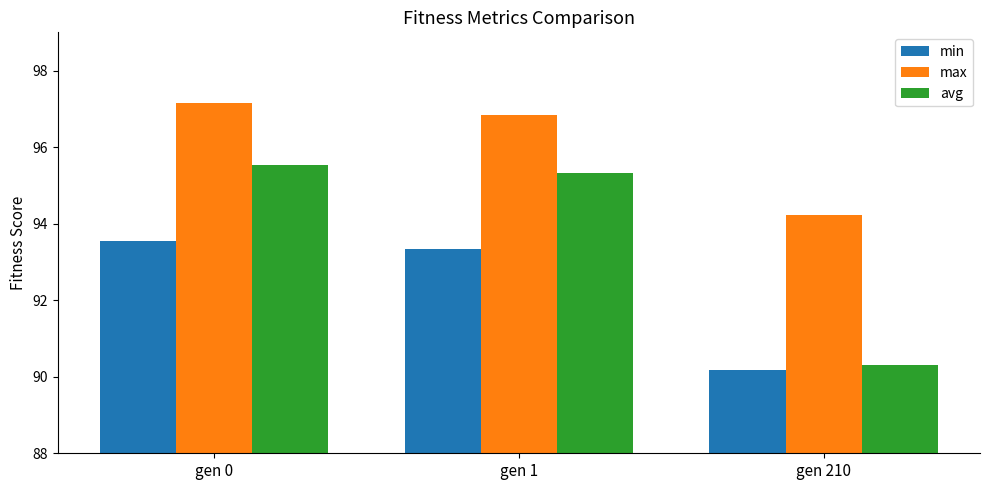

What is the lowest value of the max series?

94.2